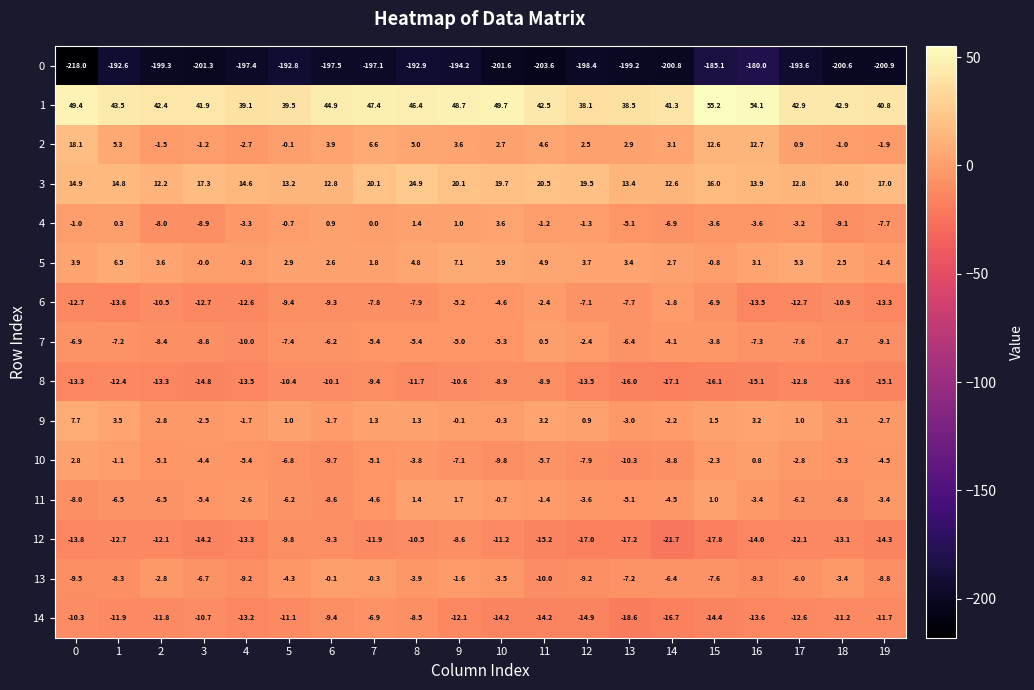

What is the difference between the maximum and second lowest values in the 2 series?

20.0